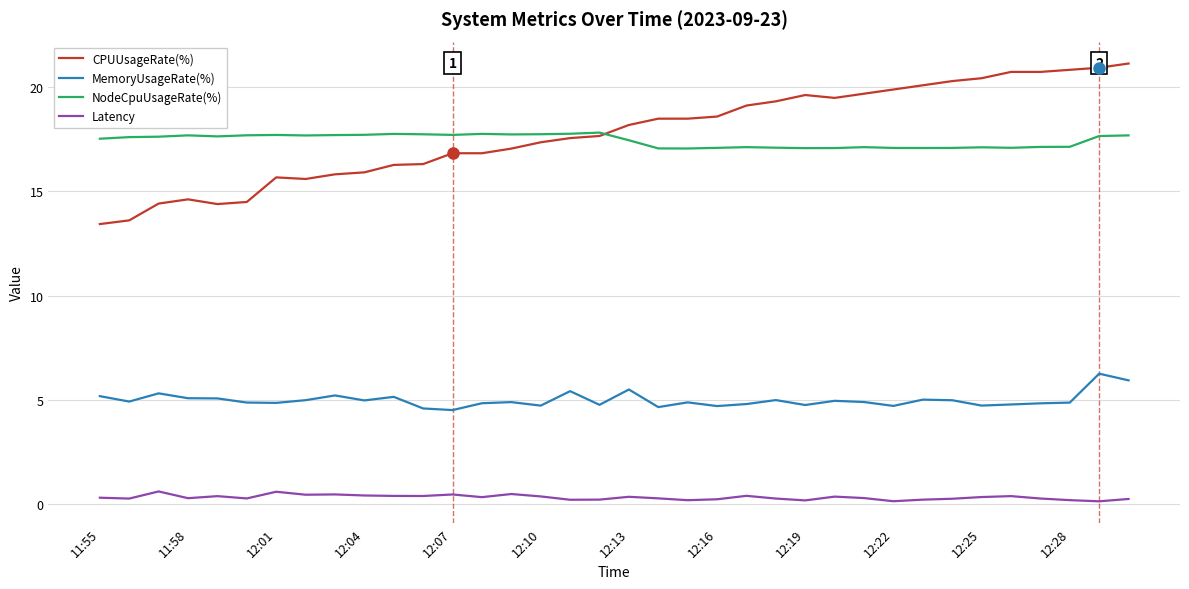

True or false: Latency and NodeCpuUsageRate(%) intersect in this chart.

False